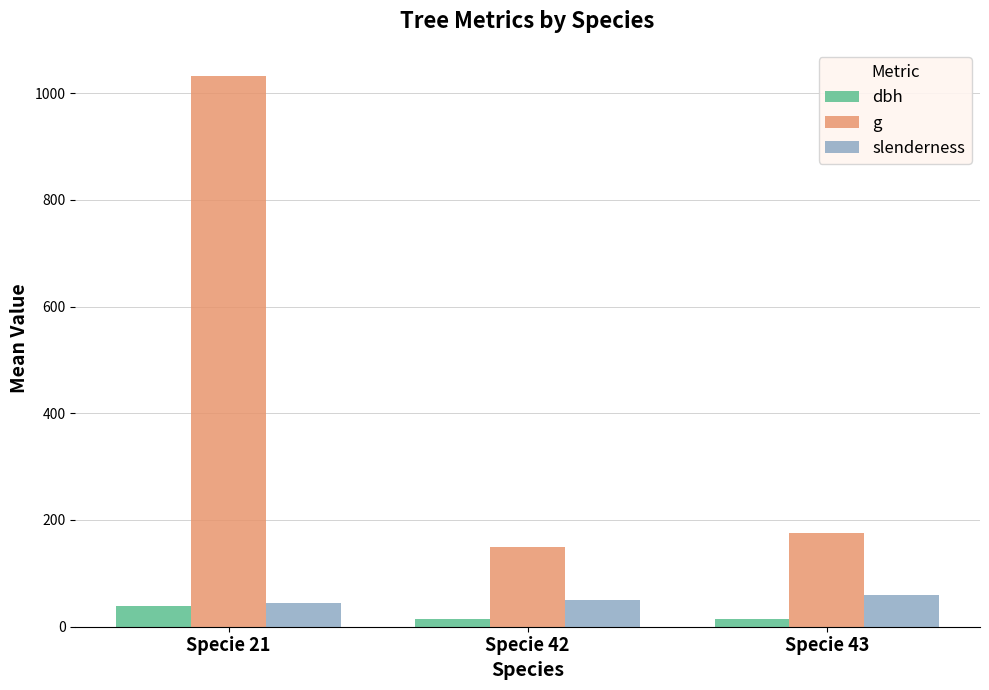

What is the sum of all dbh values?

66.6